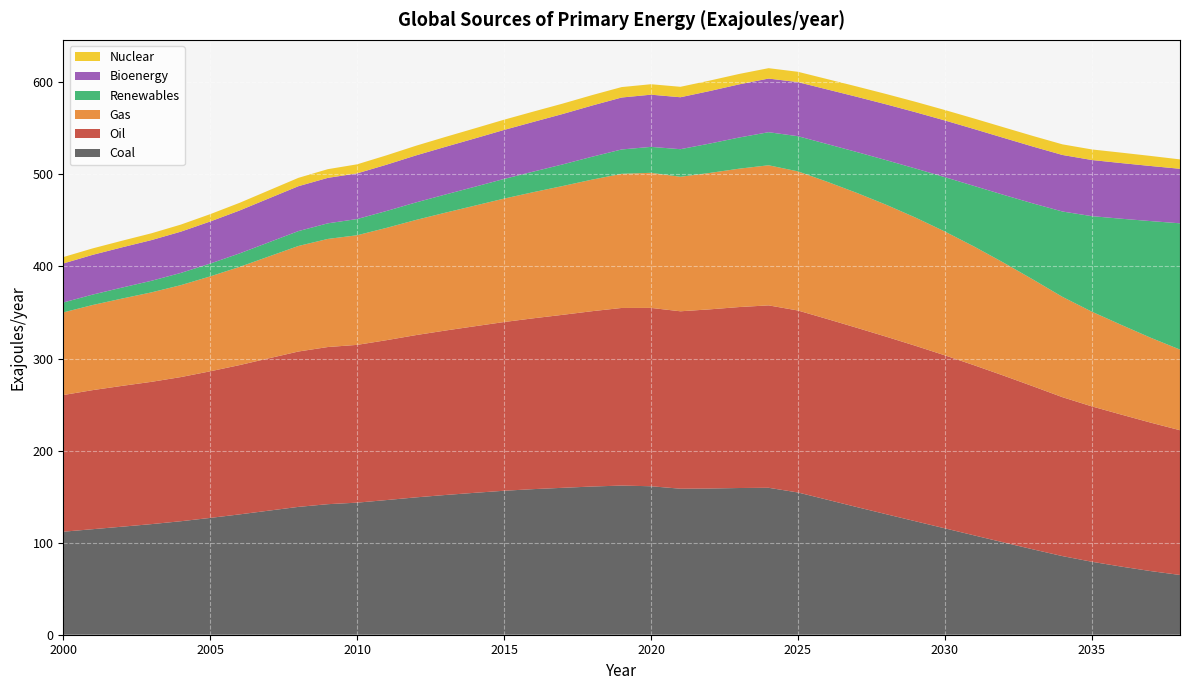

Reading left to right, what are all the values shown in this chart?

Coal: 111.9	114.6	117.3	120.1	123.3	126.9	130.7	134.8	138.8	141.8	143.4	146.3	149.2	151.8	154.1	156.4	158.2	159.6	161.0	162.0	161.3	158.6	158.8	159.3	159.6	154.5	146.6	138.7	130.9	123.2	115.5	107.9	100.2	92.7	85.4	79.3	74.0	69.1	64.9
Oil: 148.4	151.1	152.9	154.6	156.6	159.2	162.2	165.5	168.8	170.7	171.4	173.7	176.2	178.6	180.9	183.3	185.6	187.9	190.5	192.9	193.7	192.7	194.6	196.6	198.1	197.7	196.3	194.7	192.8	190.6	187.9	184.8	181.2	177.1	172.6	168.7	165.1	161.2	157.2
Gas: 89.7	92.4	94.8	97.2	99.8	103.1	106.6	110.6	114.6	117.4	119.1	122.0	125.1	128.0	131.0	134.1	137.0	139.9	142.9	145.7	146.7	146.1	148.2	150.3	152.2	151.1	149.0	146.5	143.3	139.3	134.5	128.9	122.7	116.0	109.0	102.9	97.4	92.2	87.6
Renewables: 10.8	11.3	11.9	12.6	13.3	14.0	14.7	15.4	16.2	16.9	17.6	18.3	19.0	19.7	20.5	21.4	22.3	23.5	24.9	26.4	28.2	29.9	31.9	33.9	35.9	38.2	41.0	44.4	48.5	53.3	59.1	65.8	73.7	82.6	92.7	103.8	115.3	126.7	137.2
Bioenergy: 42.4	43.2	43.7	44.2	44.8	45.7	46.6	47.7	48.8	49.4	49.6	50.3	51.1	51.8	52.5	53.2	54.0	54.8	55.6	56.4	56.7	56.4	57.1	57.7	58.3	58.7	59.3	60.0	60.6	61.1	61.6	61.8	61.9	61.8	61.4	61.0	60.5	59.8	59.2
Nuclear: 6.9	7.0	7.2	7.4	7.7	8.0	8.3	8.7	9.1	9.5	9.8	10.2	10.5	10.8	11.0	11.1	11.2	11.3	11.3	11.3	11.3	11.3	11.3	11.3	11.3	11.2	11.2	11.2	11.2	11.3	11.3	11.4	11.5	11.5	11.5	11.5	11.3	10.9	10.2